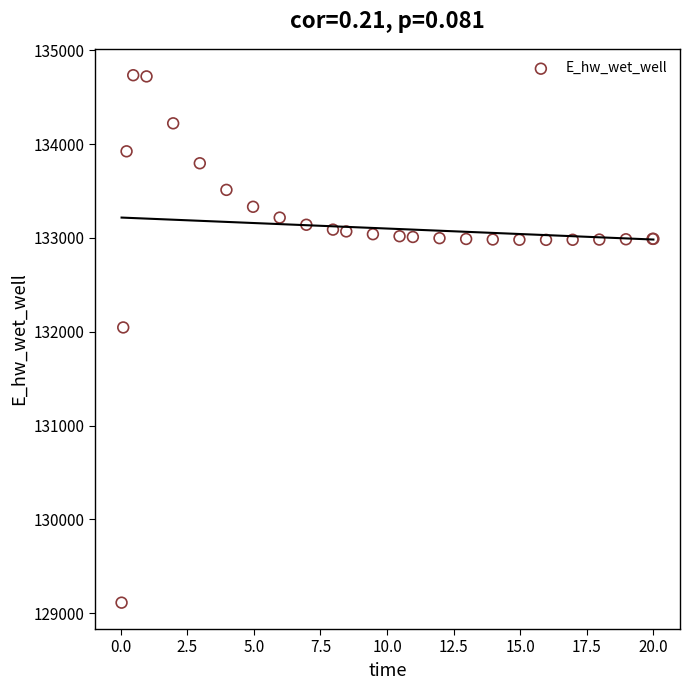

What Y value in the scatter plot is closest to 131923?

132045.9